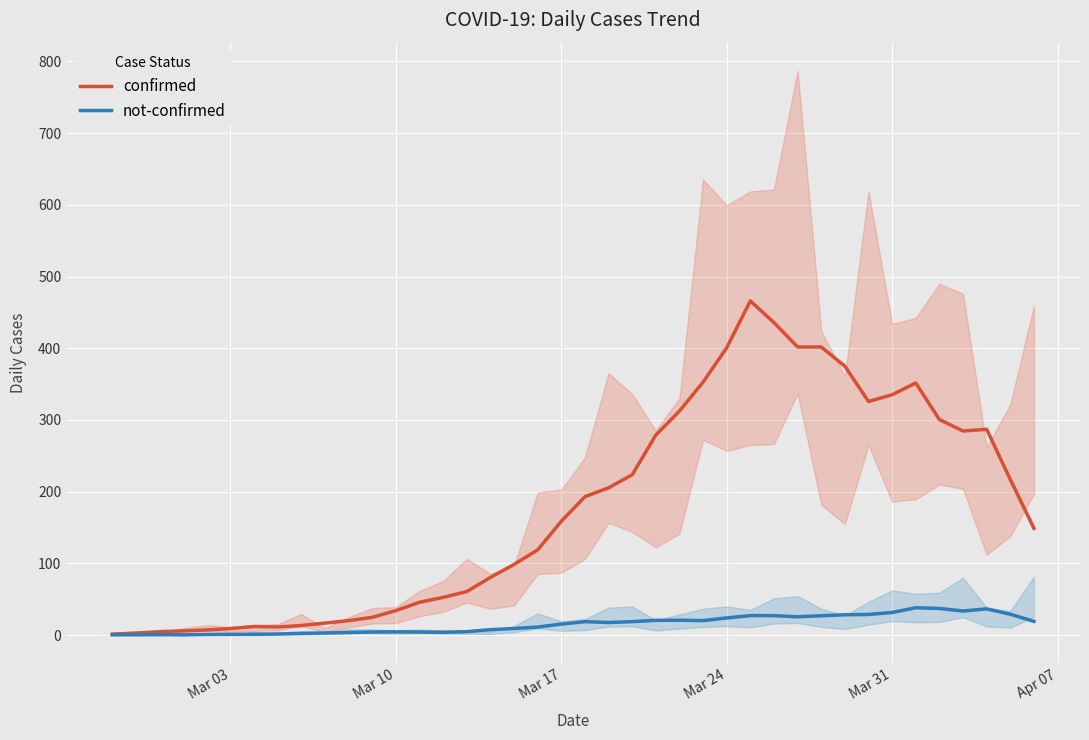

How many lines are shown in the chart?

2